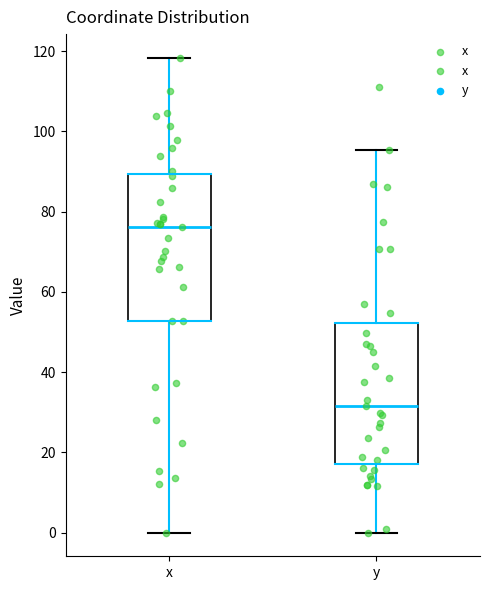

Which box's median line is the highest?

x